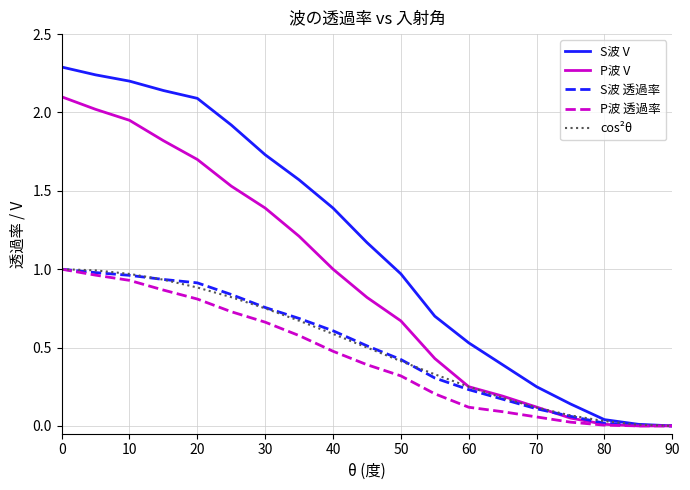

Which series has the largest total across all categories?

S波 V